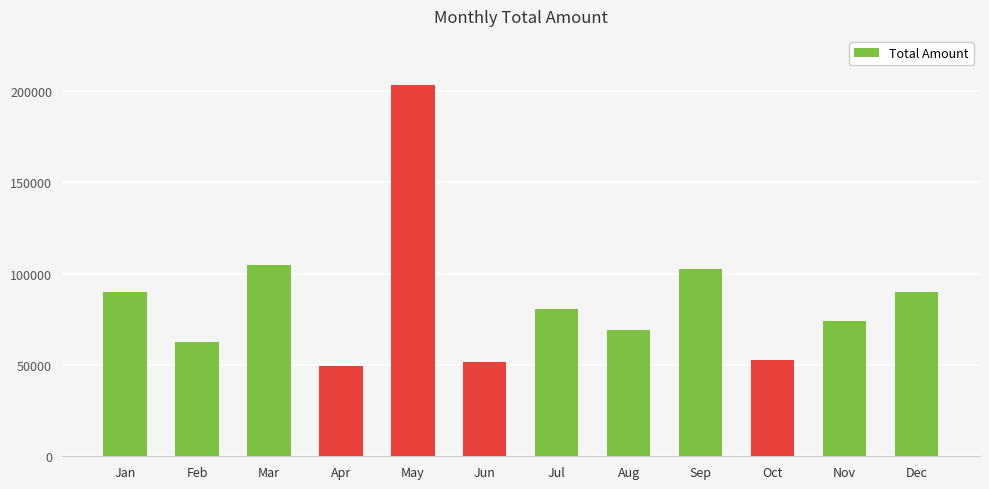

Is it true that the value at Sep is 102433?

True